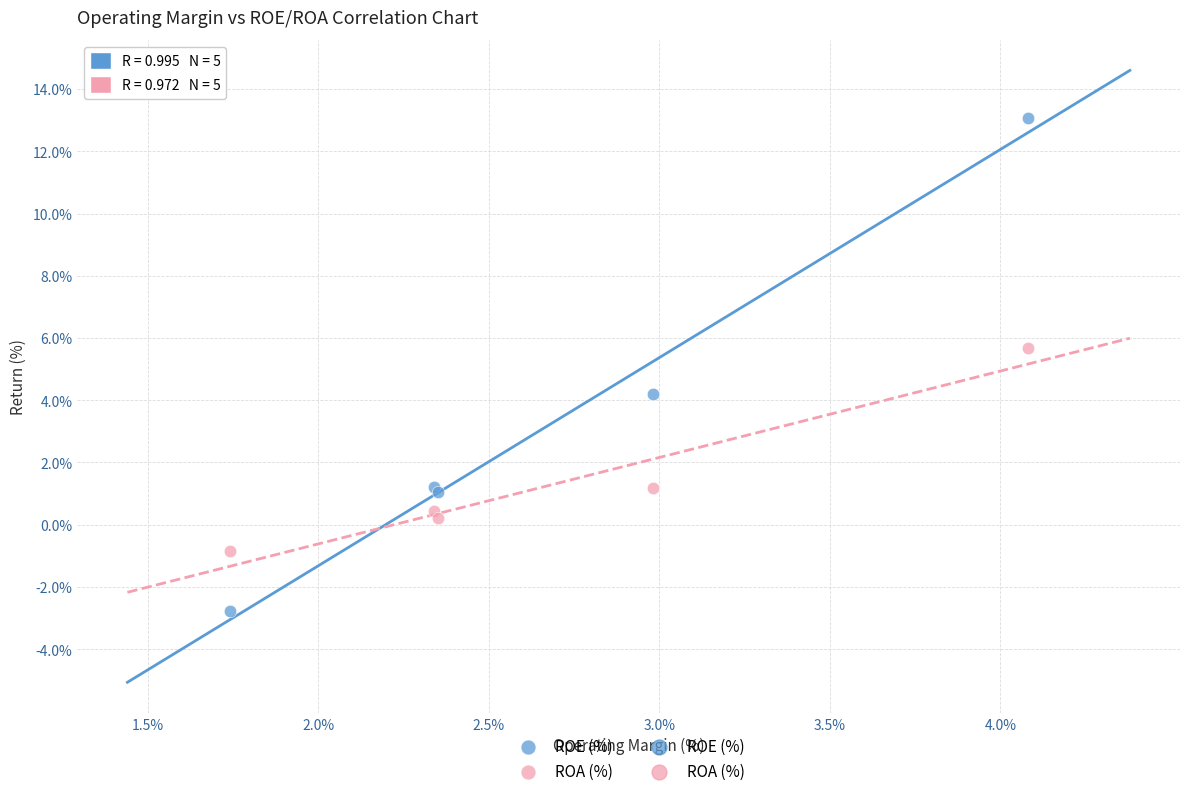

Which series has the widest spread of Y values?

ROE (%)